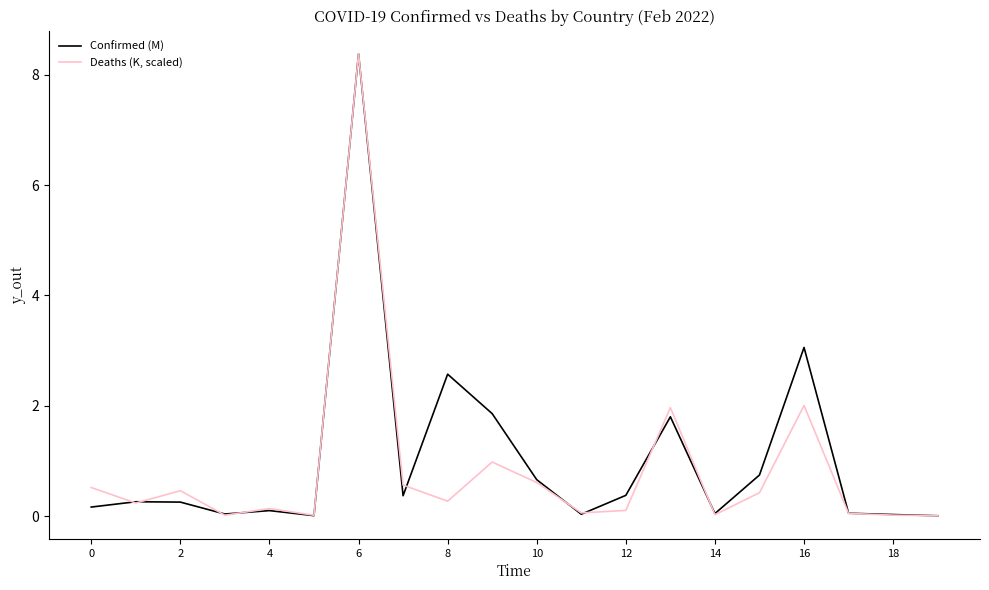

List the series in order of their overall mean, lowest first.

Deaths (K, scaled), Confirmed (M)